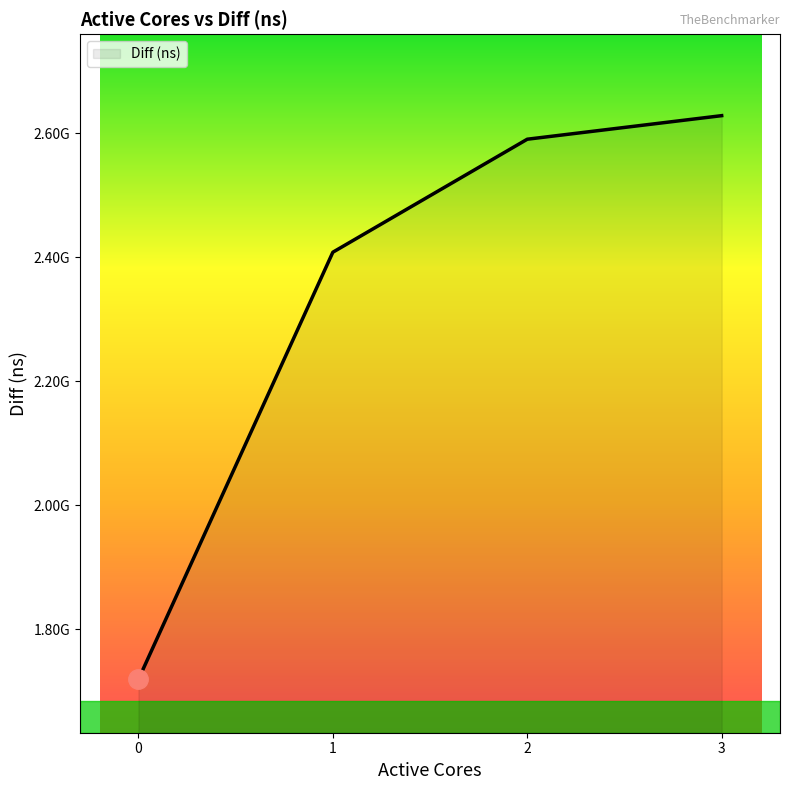

What is the value of the 1st point from the left?

1719215699